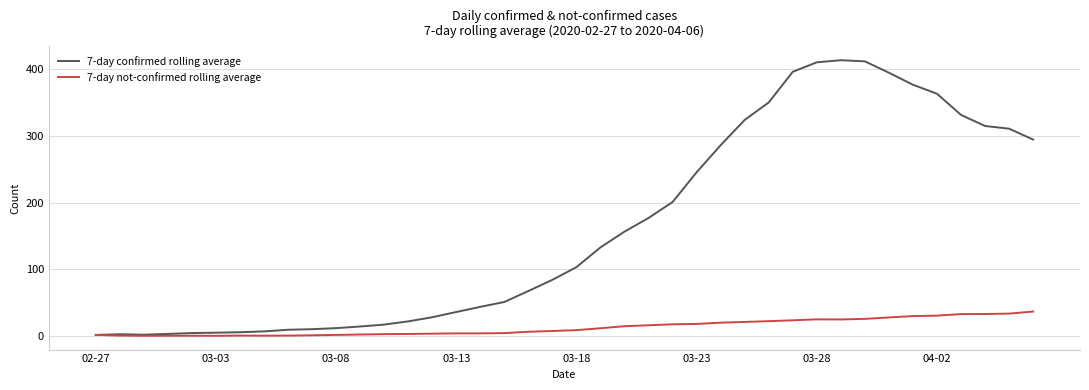

What is the maximum value shown in the chart?

413.0